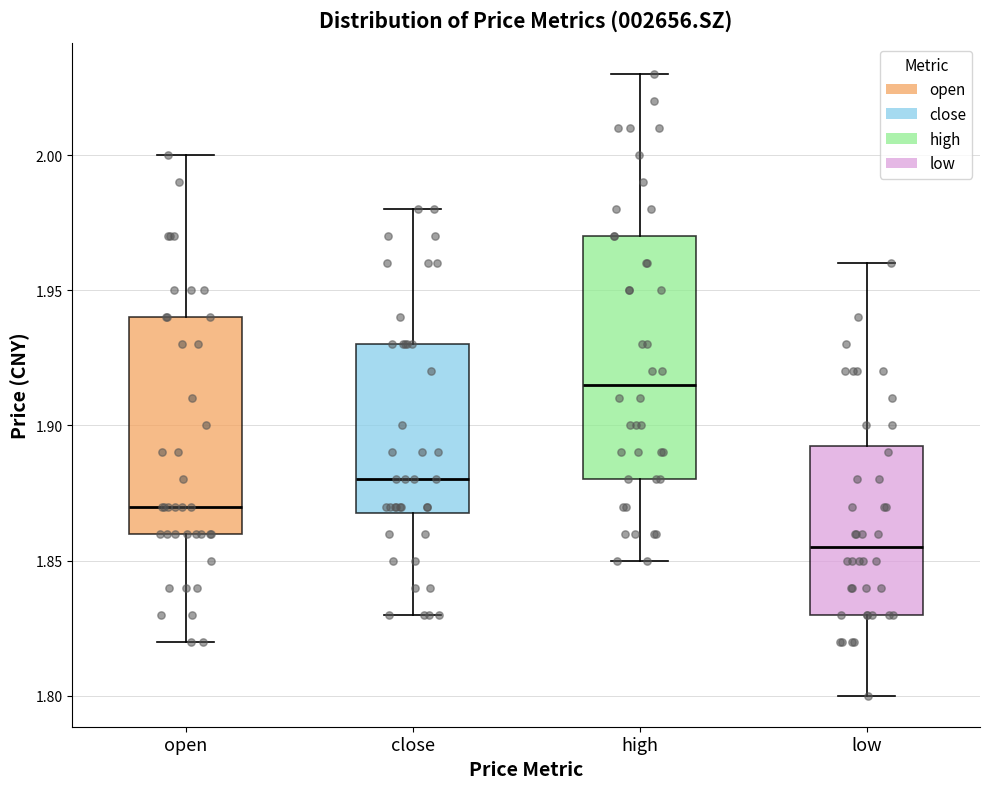

Reading left to right, read every box against the y-axis: the position of its median line, the range the box covers, and the ends of its whiskers. The values are not printed on the chart, so give them approximately, as read against the axis.

open: median 1.870, box 1.860 to 1.940, whiskers 1.820 to 2.000
close: median 1.880, box 1.870 to 1.930, whiskers 1.830 to 1.980
high: median 1.915, box 1.880 to 1.970, whiskers 1.850 to 2.030
low: median 1.855, box 1.830 to 1.895, whiskers 1.800 to 1.960